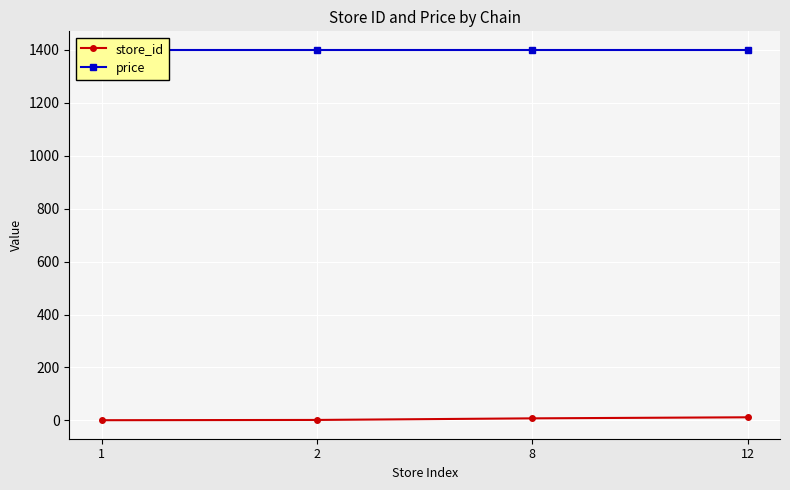

What is the spread (max minus min) of values at 12?

1387